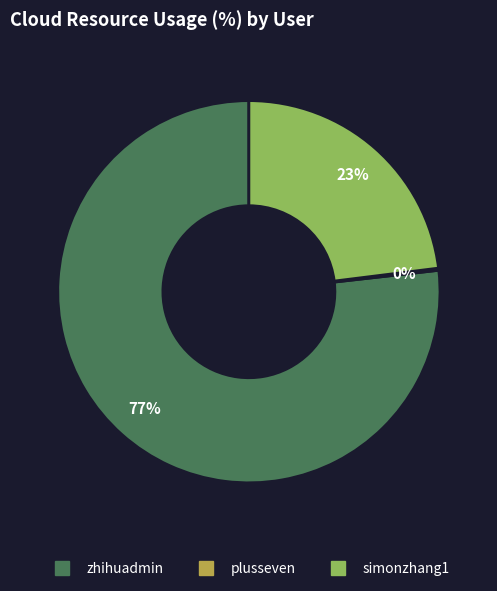

Which slice is the largest?

zhihuadmin